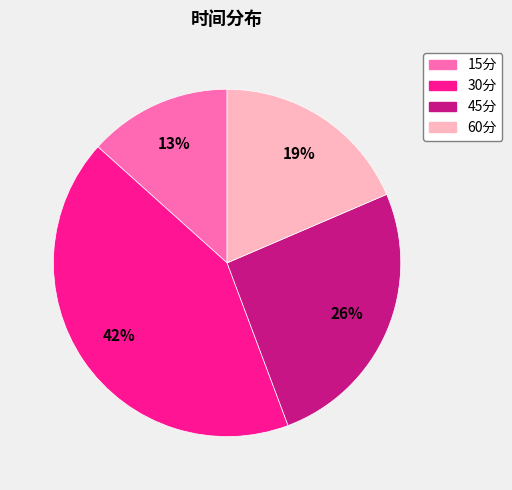

Is there a majority slice in this chart?

No